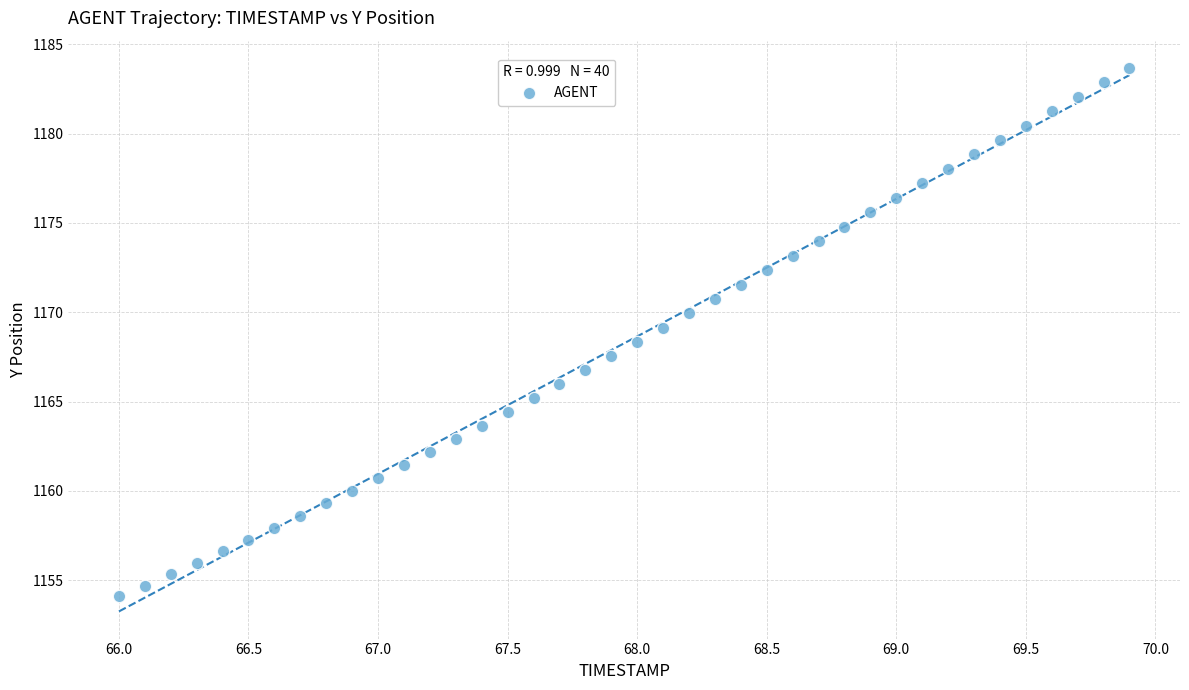

What is the range of Y values (max minus min)?

29.6